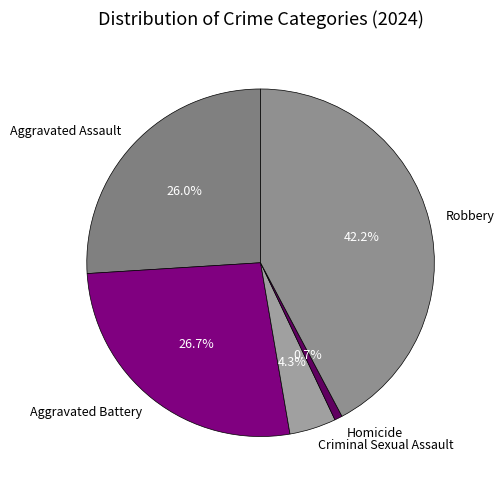

Rank the categories by value from lowest to highest.

Homicide, Criminal Sexual Assault, Aggravated Assault, Aggravated Battery, Robbery